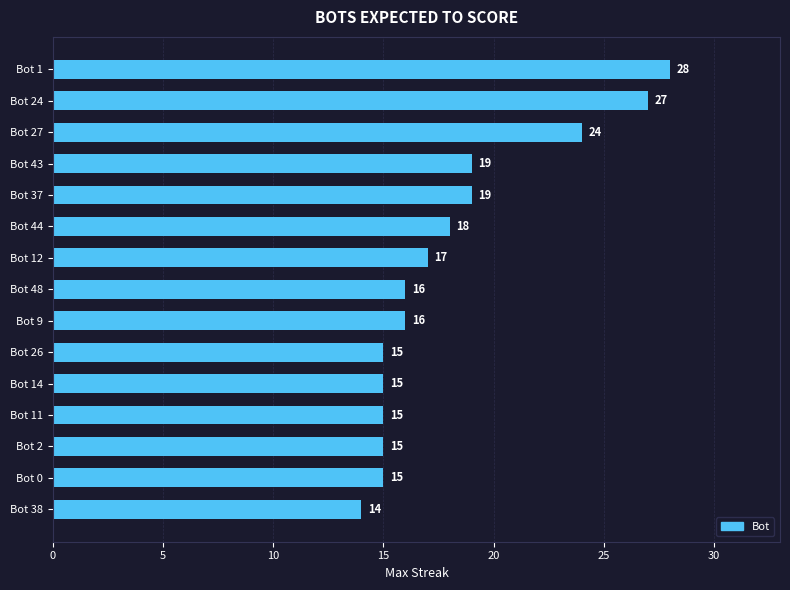

What is the change in value from Bot 37 to Bot 9?

-3